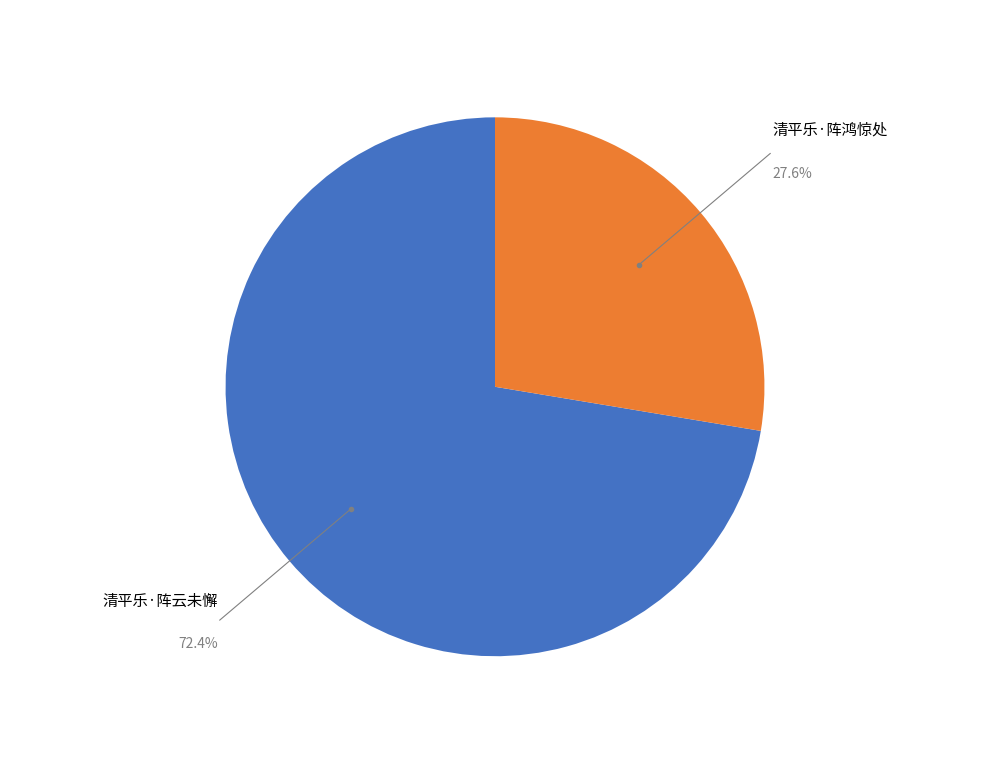

How many segments does this pie chart have?

2